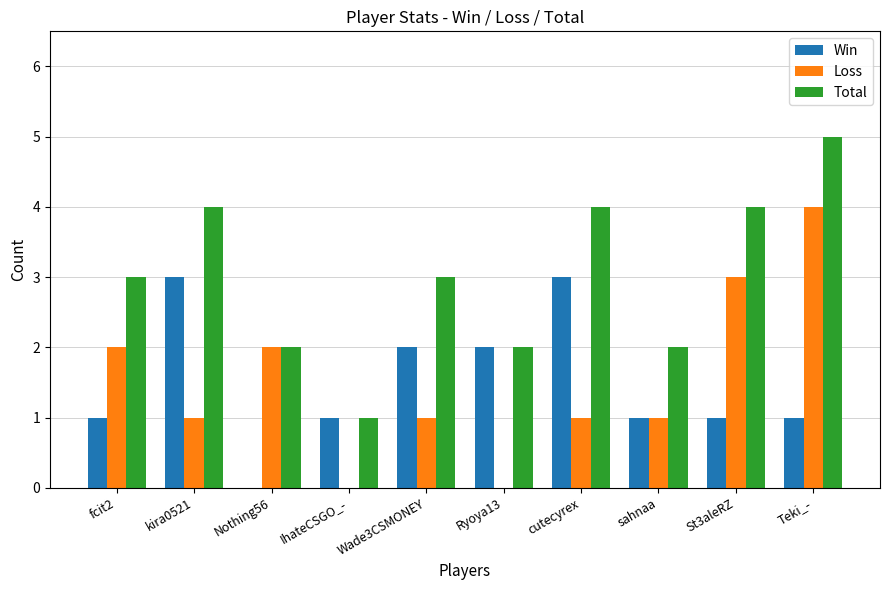

What is the sum of the Loss values at cutecyrex and IhateCSGO_-?

1